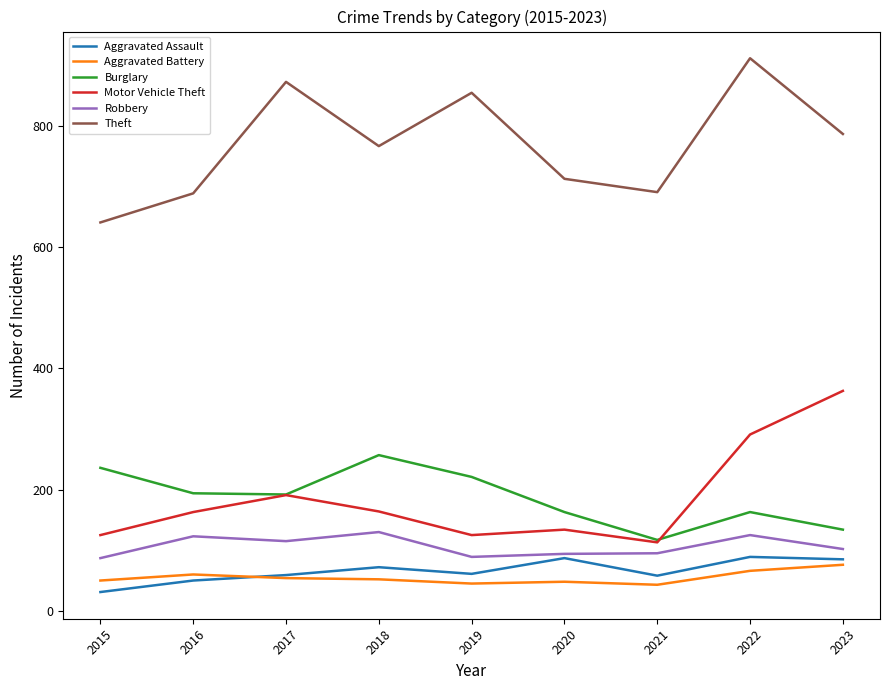

How many lines are shown in the chart?

6